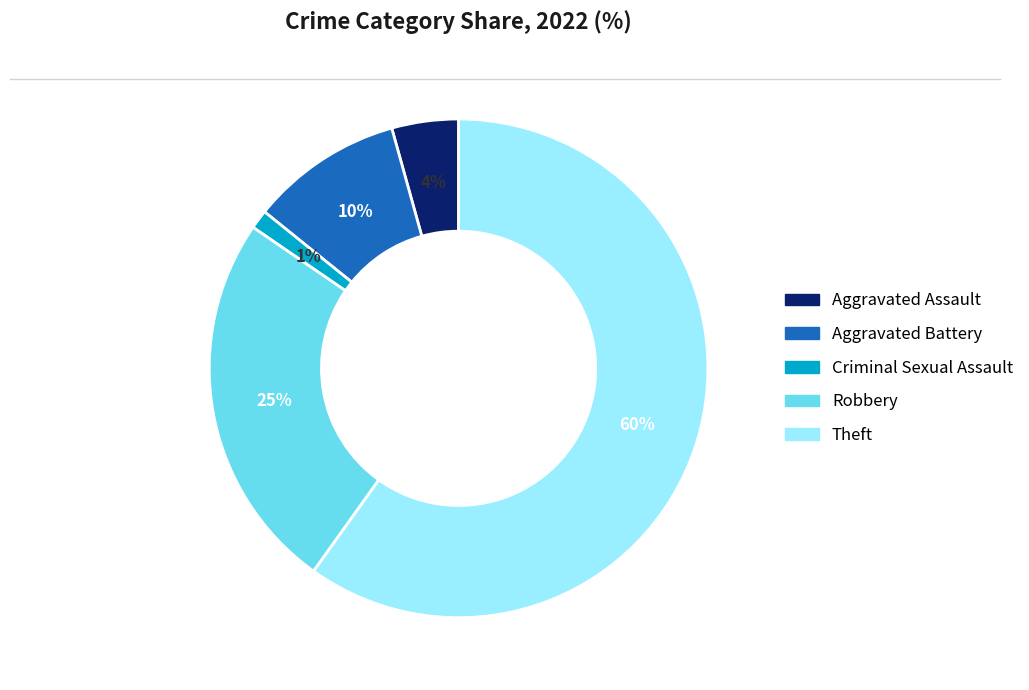

To the nearest percent, what is the difference between the largest and smallest slice percentages?

59%